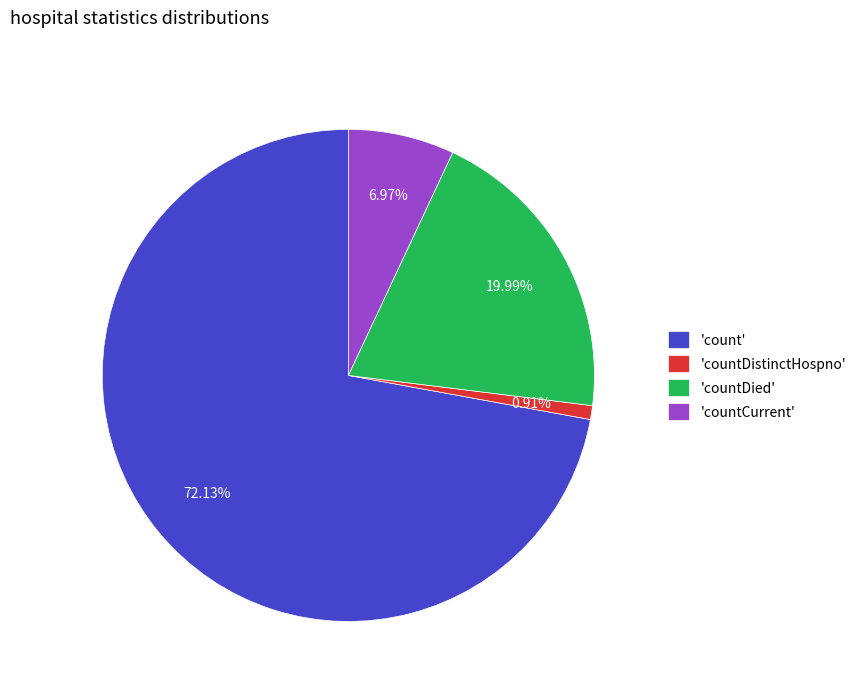

To the nearest percent, what is the difference between the largest and smallest slice percentages?

71%